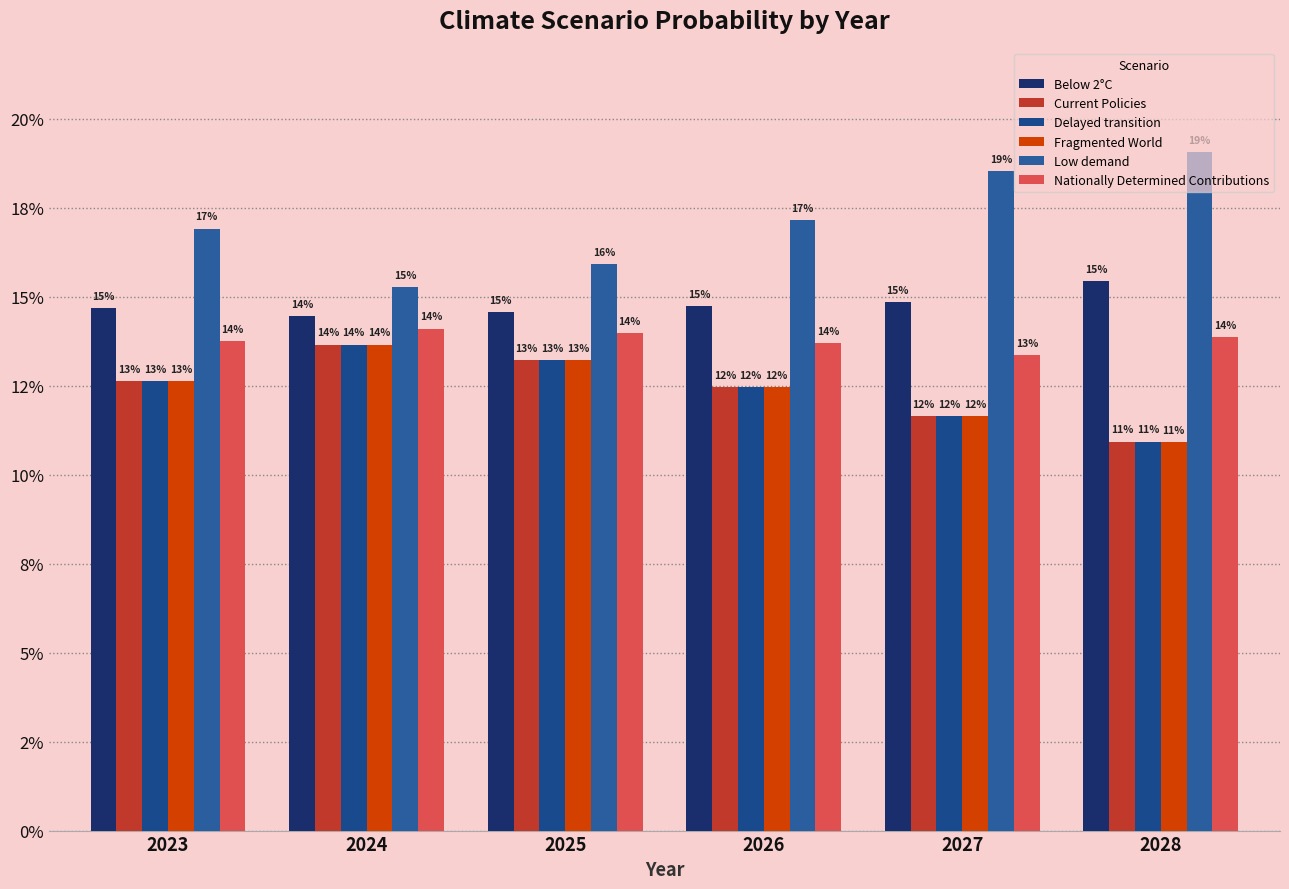

Are the bars grouped side by side (vs. stacked)?

Yes